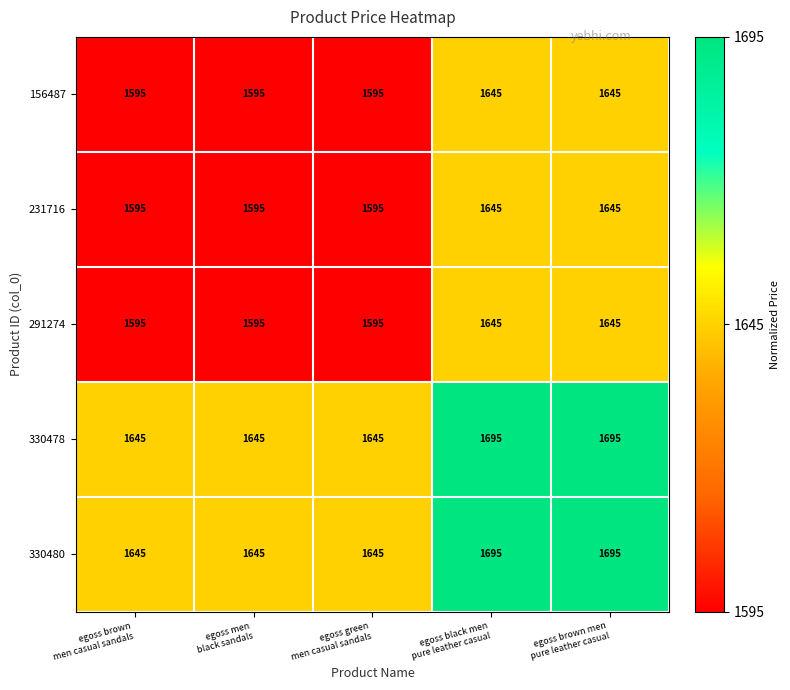

Reading left to right, extract all data points from this chart.

156487: 1595	1595	1595	1645	1645
231716: 1595	1595	1595	1645	1645
291274: 1595	1595	1595	1645	1645
330478: 1645	1645	1645	1695	1695
330480: 1645	1645	1645	1695	1695